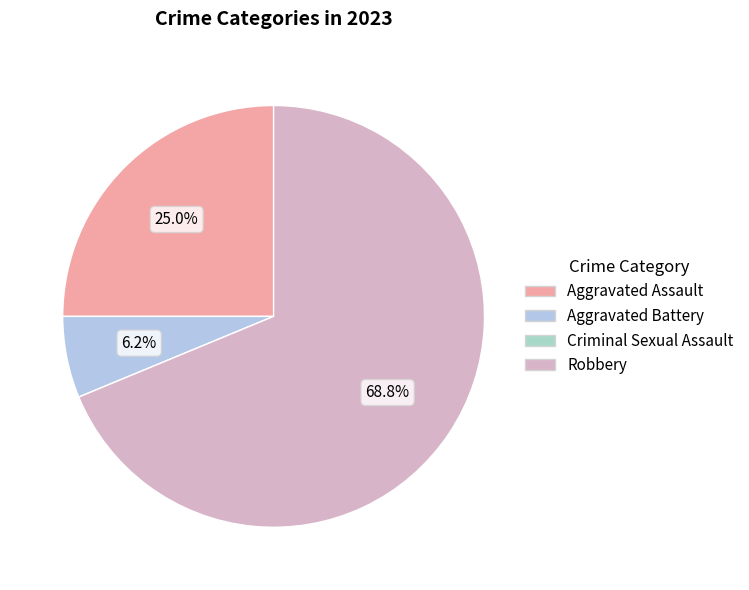

Which category has the smallest portion of the pie?

Criminal Sexual Assault